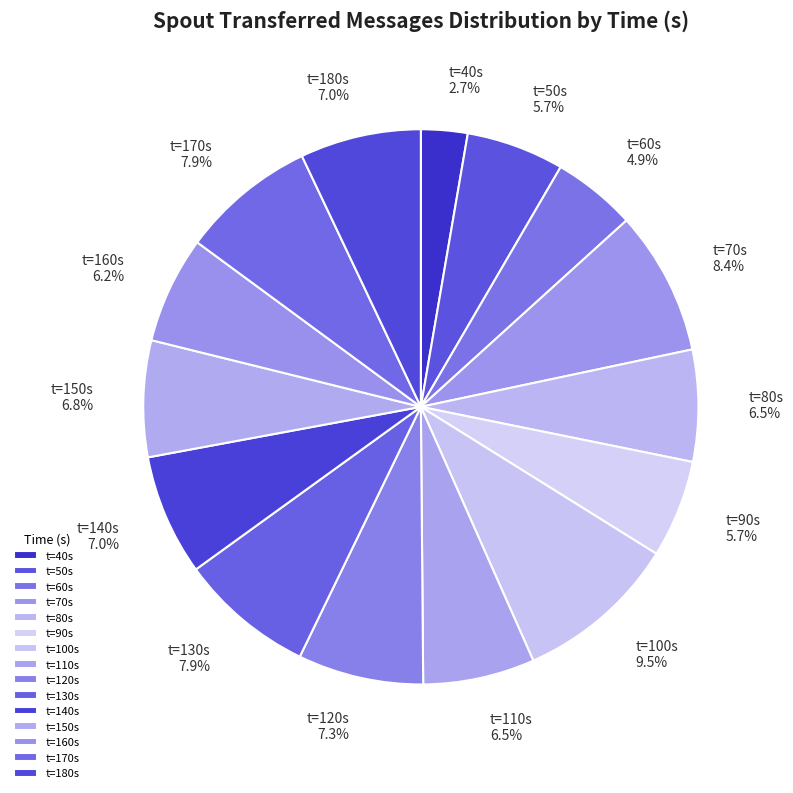

Which category has the biggest portion of the pie?

t=100s